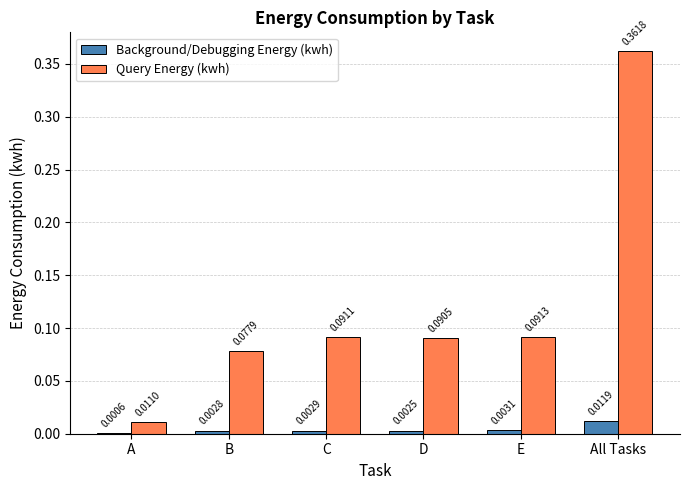

Which series changed the most between A and B?

Query Energy (kwh)